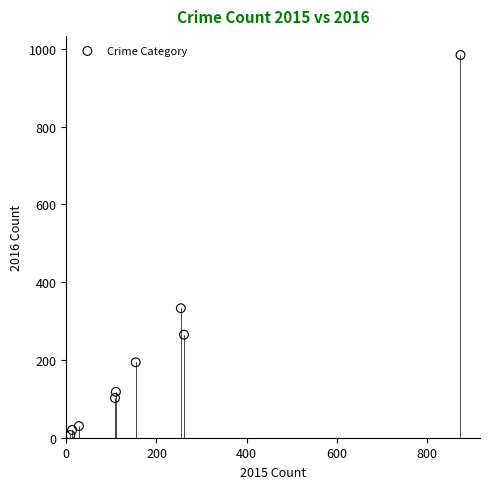

What Y value in the scatter plot is closest to 495?

333